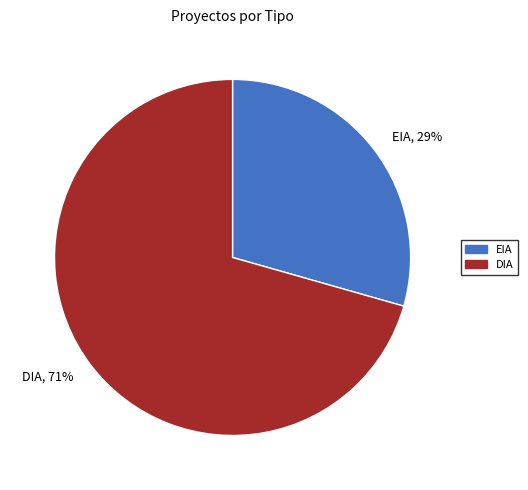

Combined, do EIA and DIA account for over 50%?

Yes